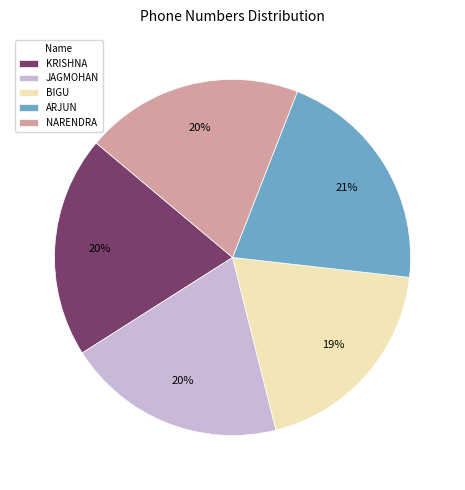

The BIGU slice represents 30% of the pie. True or false?

False